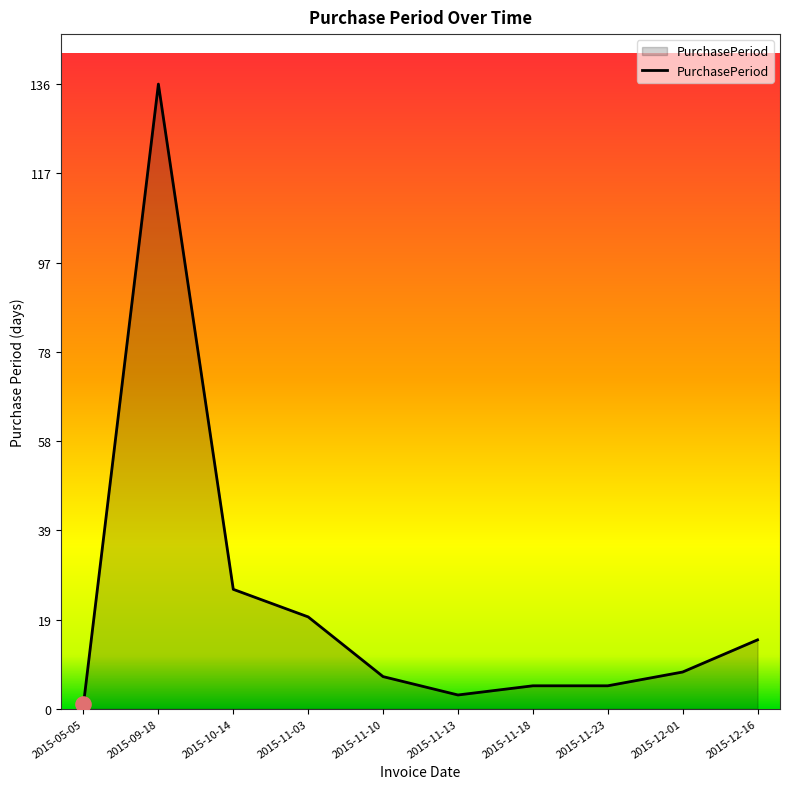

Approximately how many times larger is the value at 2015-11-10 compared to 2015-10-14?

0.3